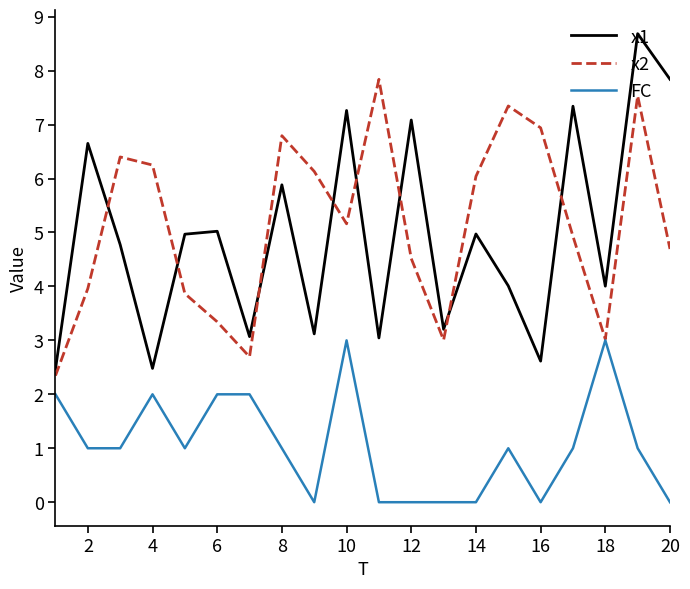

List the series in order of their peak value, highest first.

x1, x2, FC